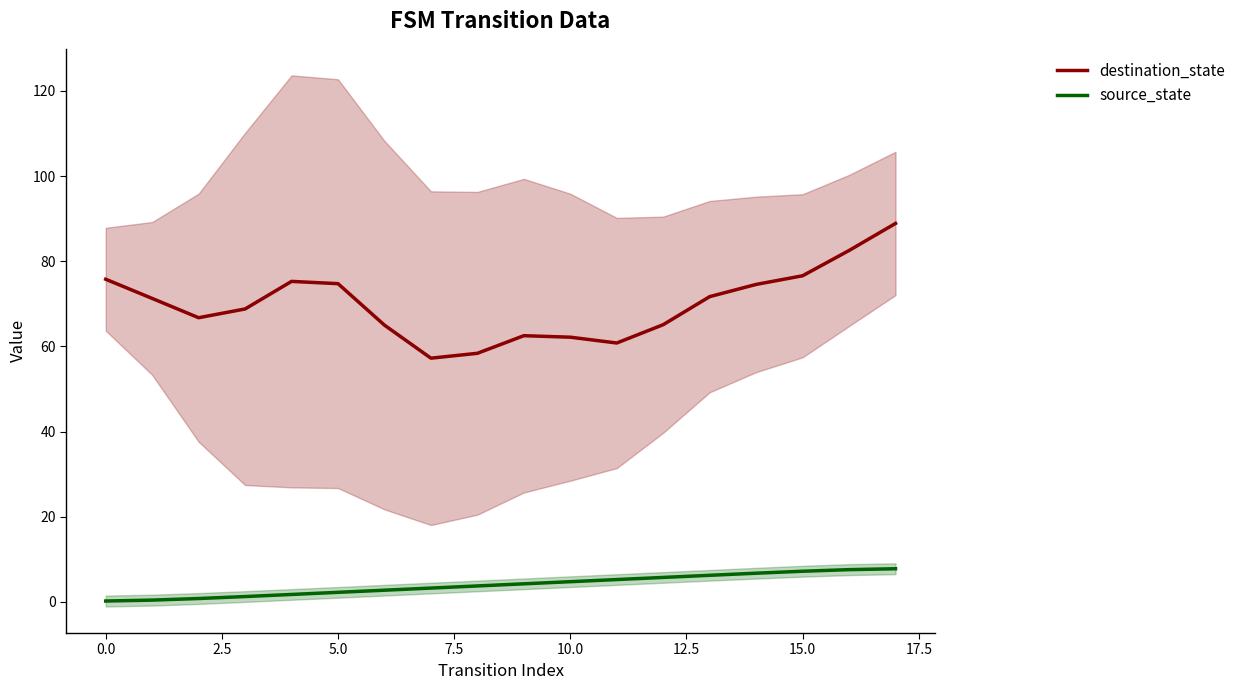

Which series has the widest spread of values?

destination_state